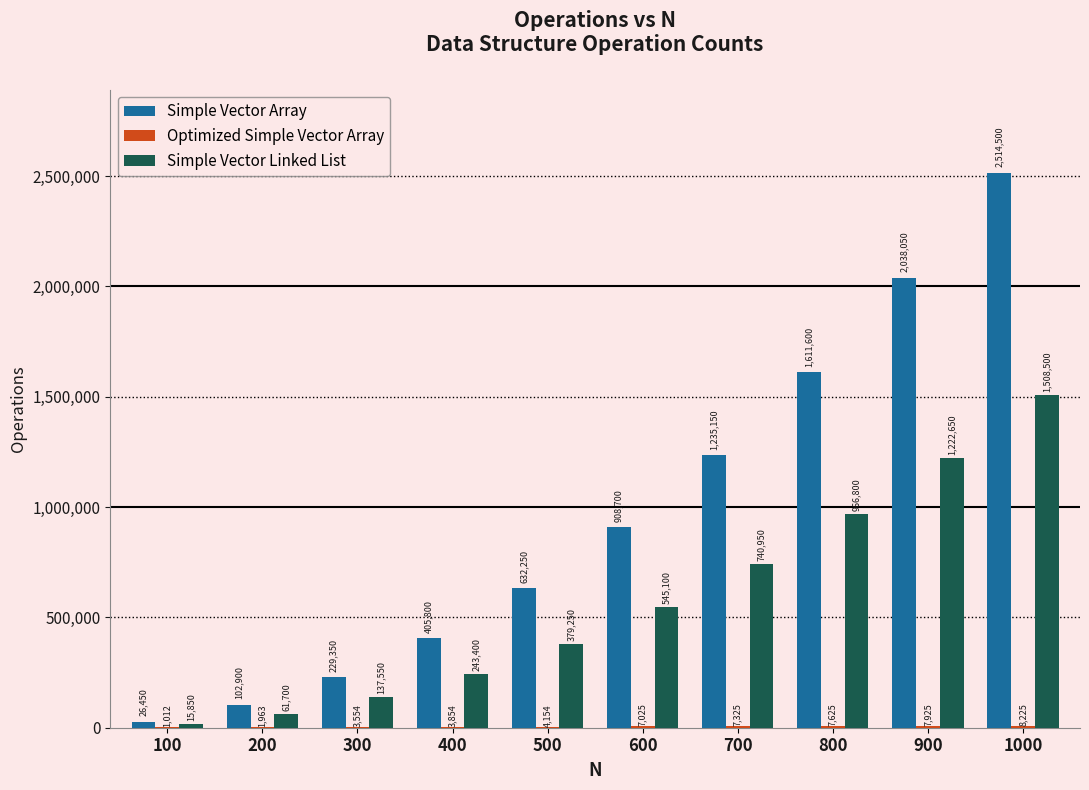

Which series has the largest total across all categories?

Simple Vector Array